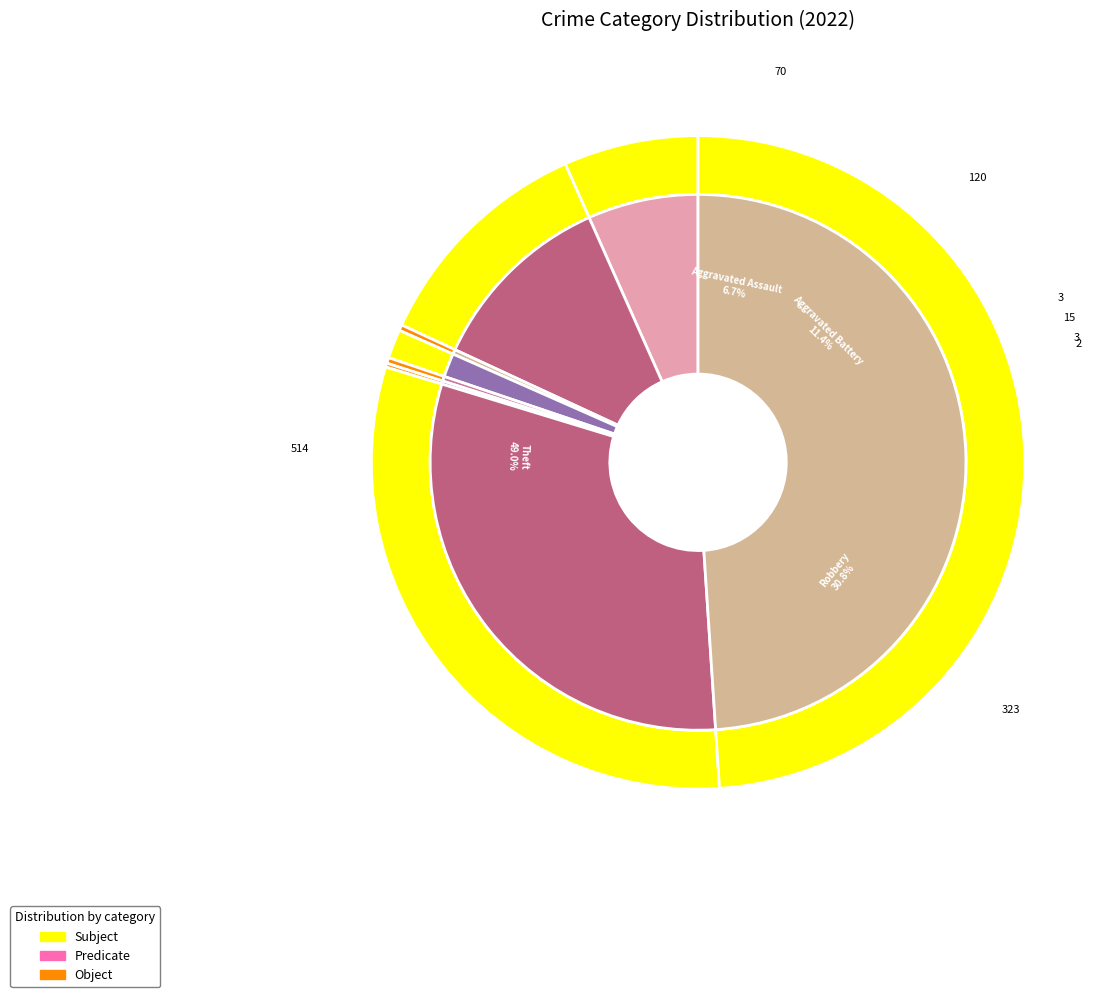

How many segments does this pie chart have?

8